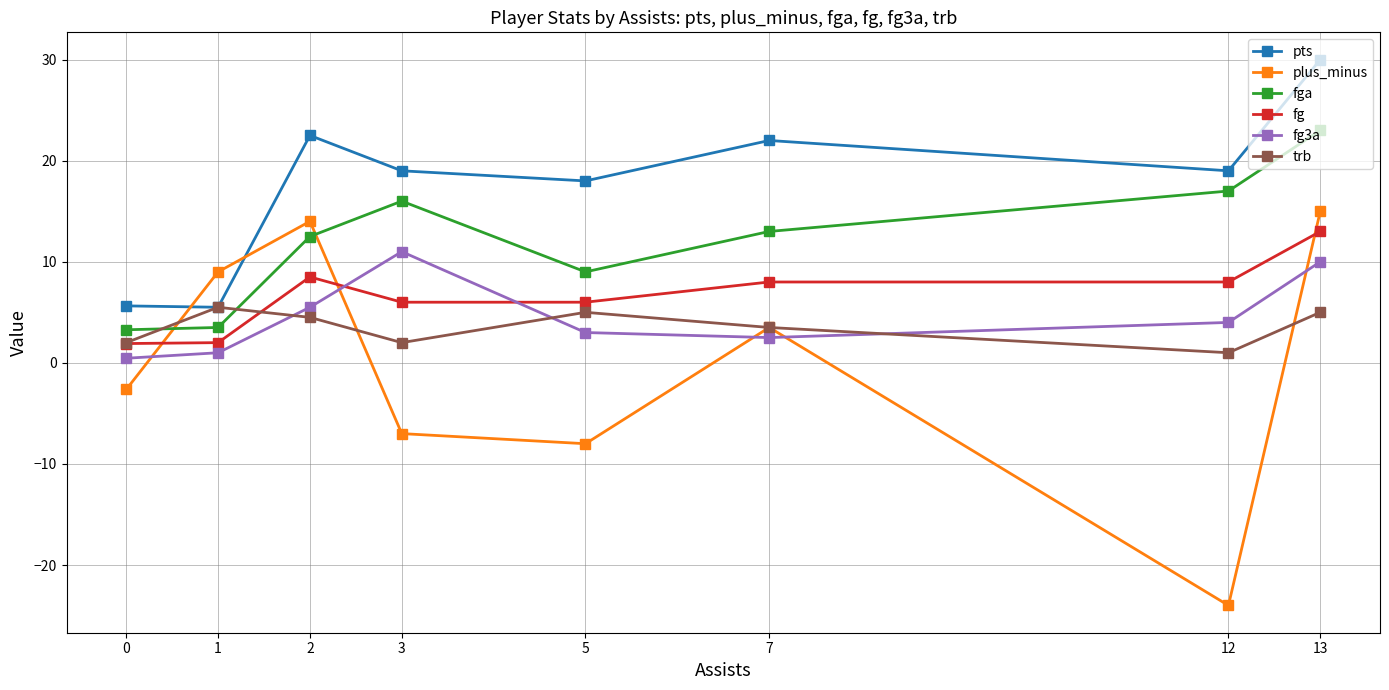

Where is the first local maximum for pts?

2